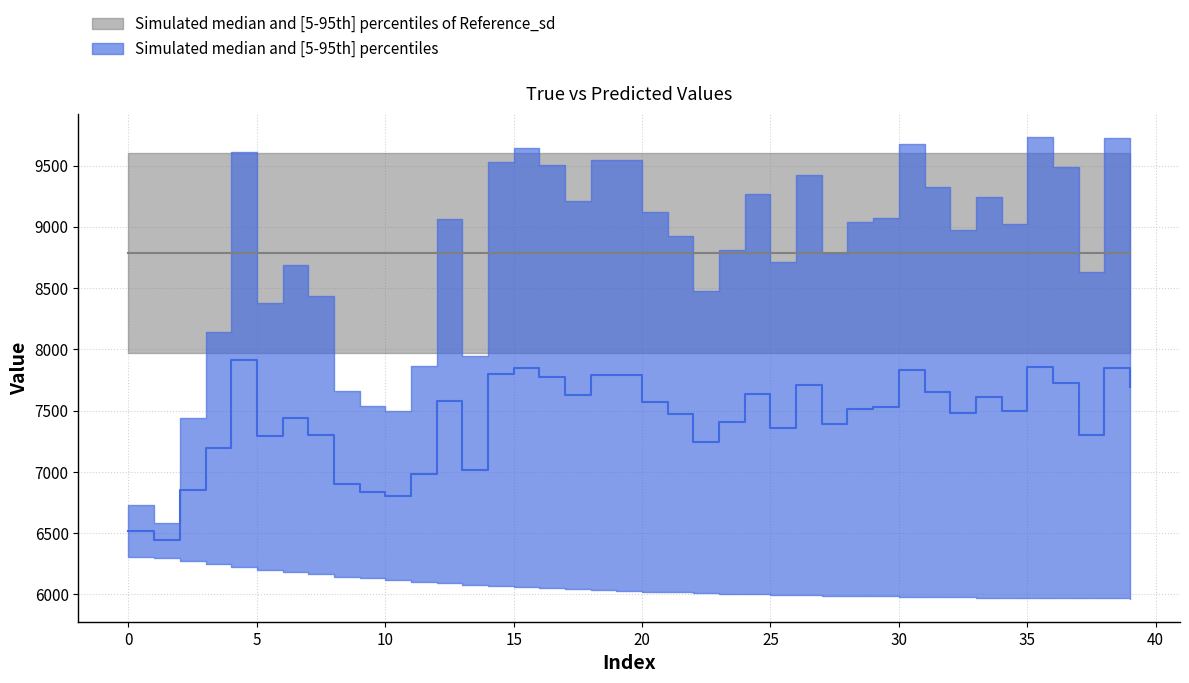

Reading left to right, transcribe all the data shown in this chart.

6519.5	6440.6	6854.9	7192.8	7917.3	7290.7	7437.3	7299.6	6901.6	6833.7	6807.0	6981.8	7578.2	7012.5	7798.3	7851.6	7777.2	7624.7	7790.0	7787.2	7573.5	7472.7	7242.6	7409.2	7633.9	7355.4	7710.5	7388.3	7514.8	7528.3	7830.5	7652.3	7477.1	7610.1	7499.7	7852.3	7727.5	7301.3	7844.1	7691.5